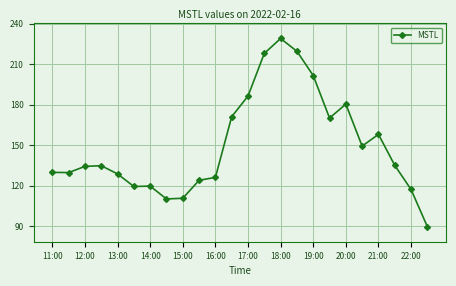

What is the sum of all values?

3591.2